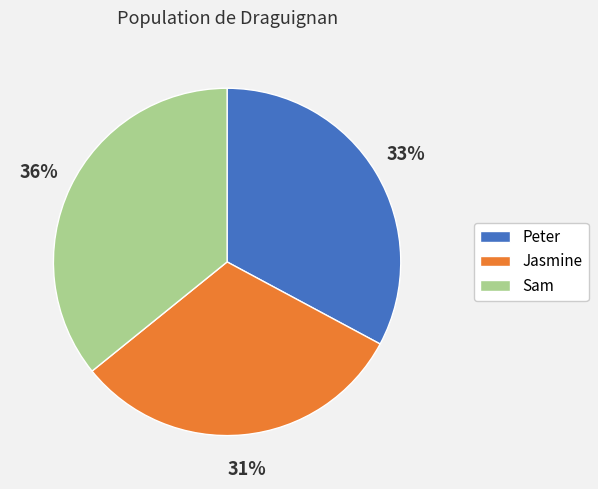

Between Sam and Jasmine, which is larger?

Sam